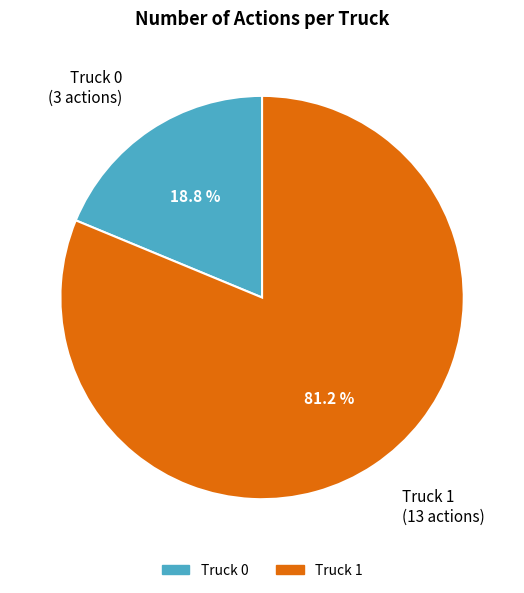

How many segments does this pie chart have?

2